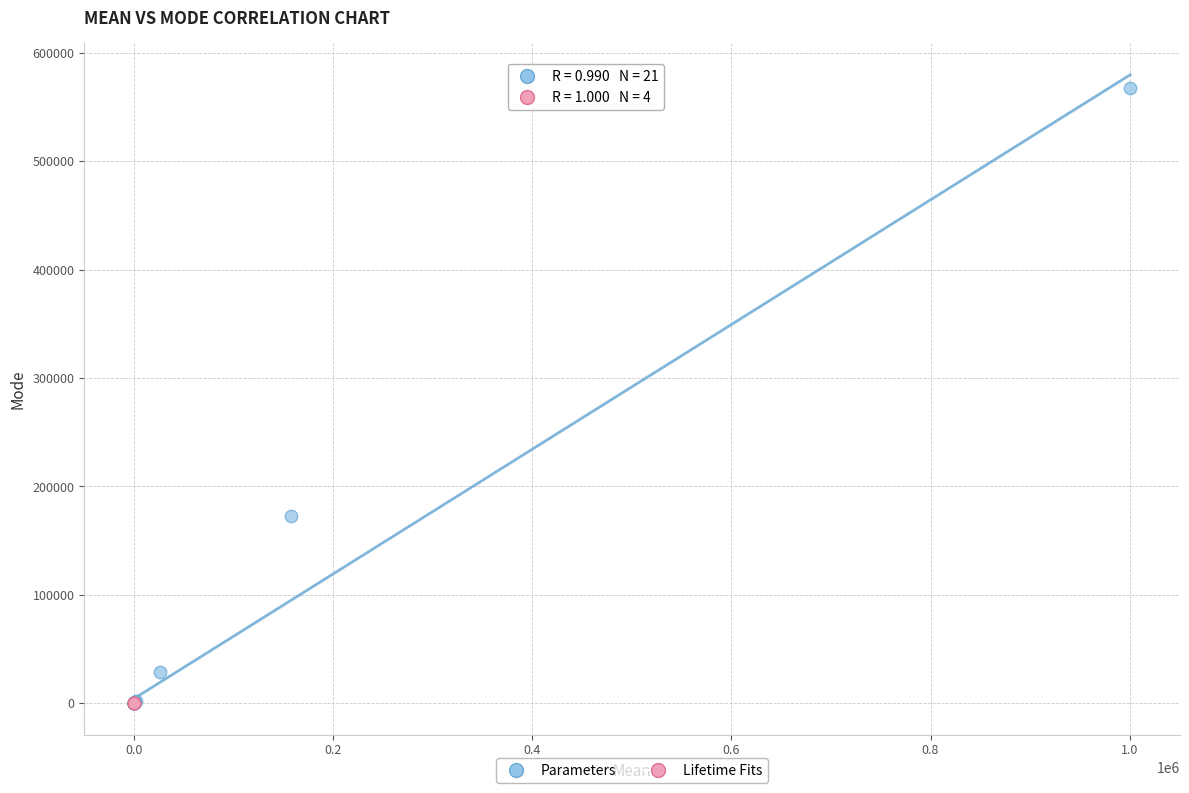

Which series has the widest spread of Y values?

Parameters